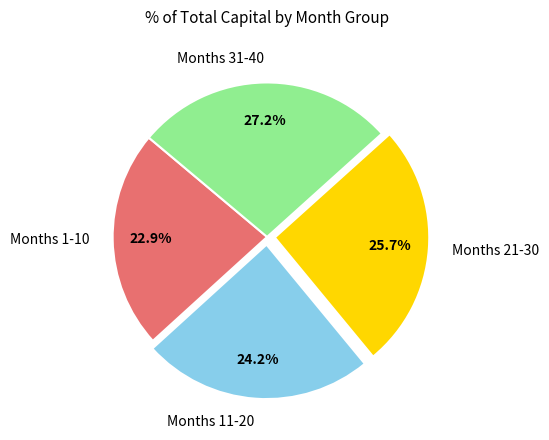

How many segments does this pie chart have?

4